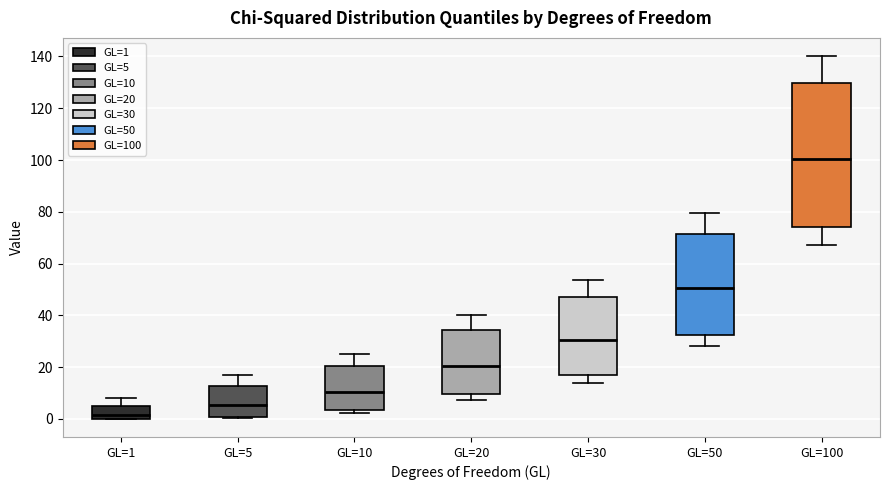

Reading left to right, transcribe this box plot: for each box, give where its median line is, the range the box spans, and where its two whiskers end, as read against the y-axis. The values are not printed on the chart, so give them approximately, as read against the axis.

GL=1: median 2, box 0 to 6, whiskers 0 to 8
GL=5: median 6, box 0 to 12, whiskers 0 to 16
GL=10: median 10, box 4 to 20, whiskers 2 to 26
GL=20: median 20, box 10 to 34, whiskers 8 to 40
GL=30: median 30, box 16 to 46, whiskers 14 to 54
GL=50: median 50, box 32 to 72, whiskers 28 to 80
GL=100: median 100, box 74 to 130, whiskers 68 to 140